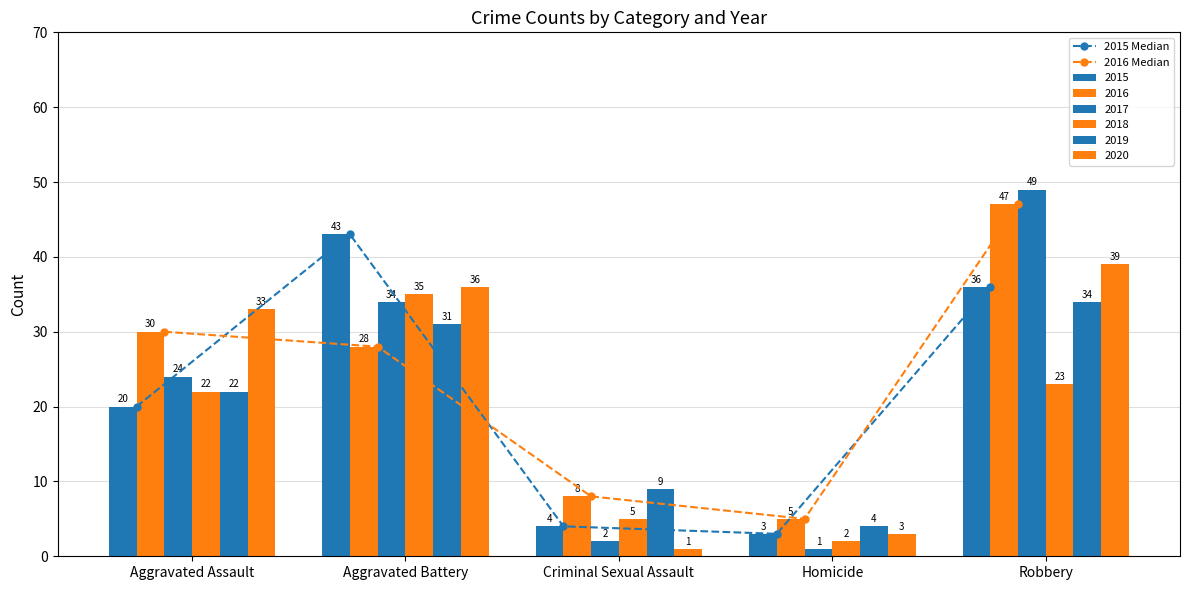

Is it true that 2015 Median equals 20 at Aggravated Assault?

True